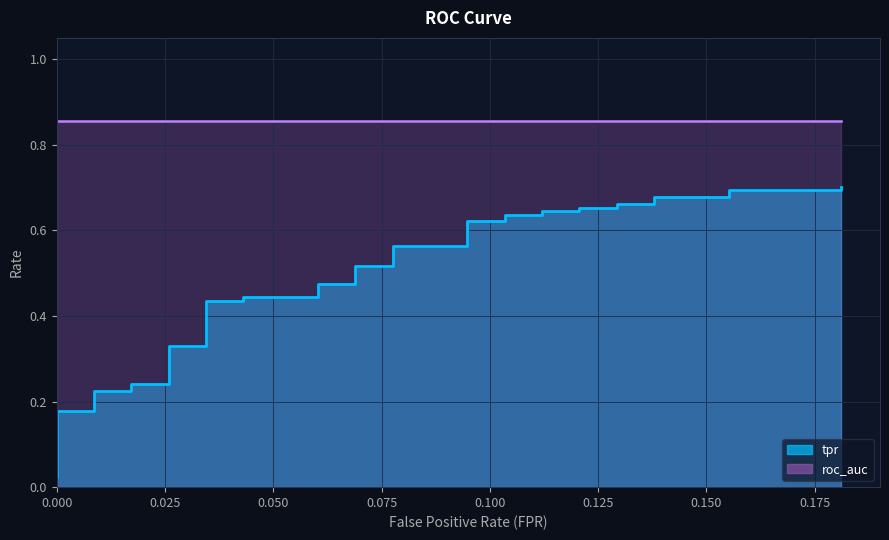

What is the average value?

0.4